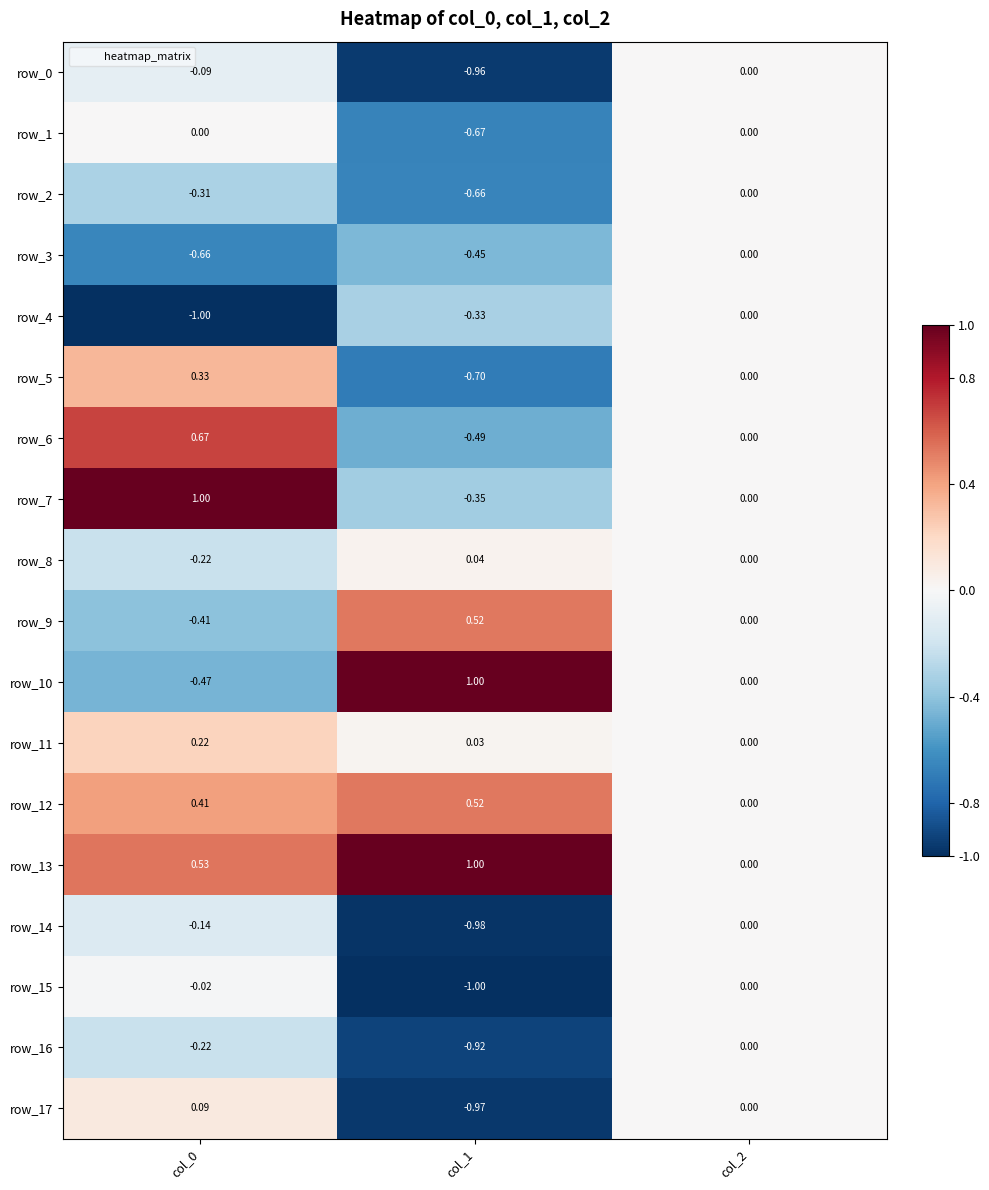

Is the value of row_1 at col_2 greater than the value of row_6 at col_0?

No